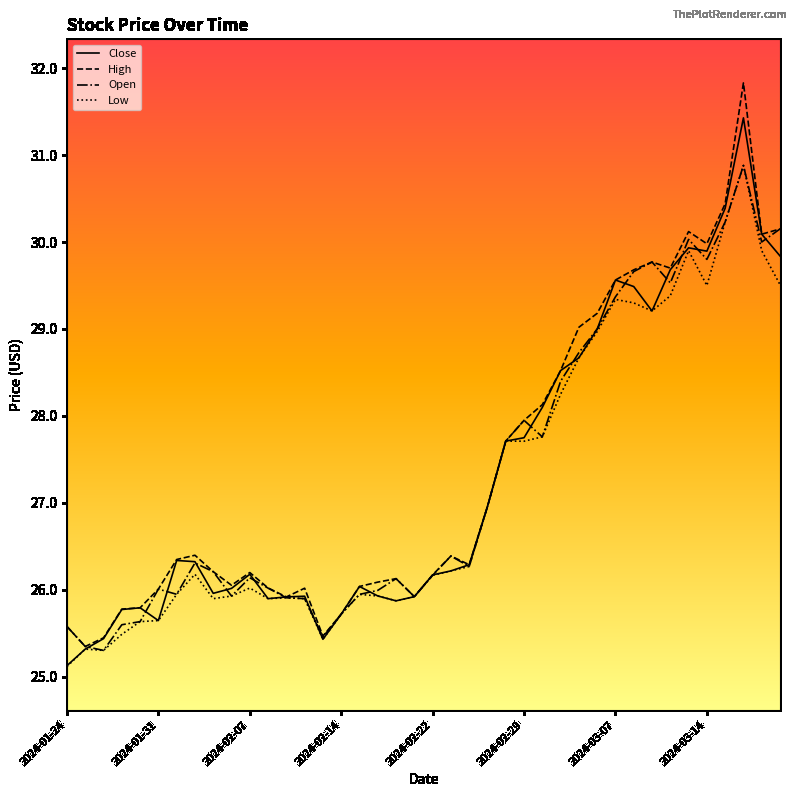

What is the highest value of the High series?

31.8